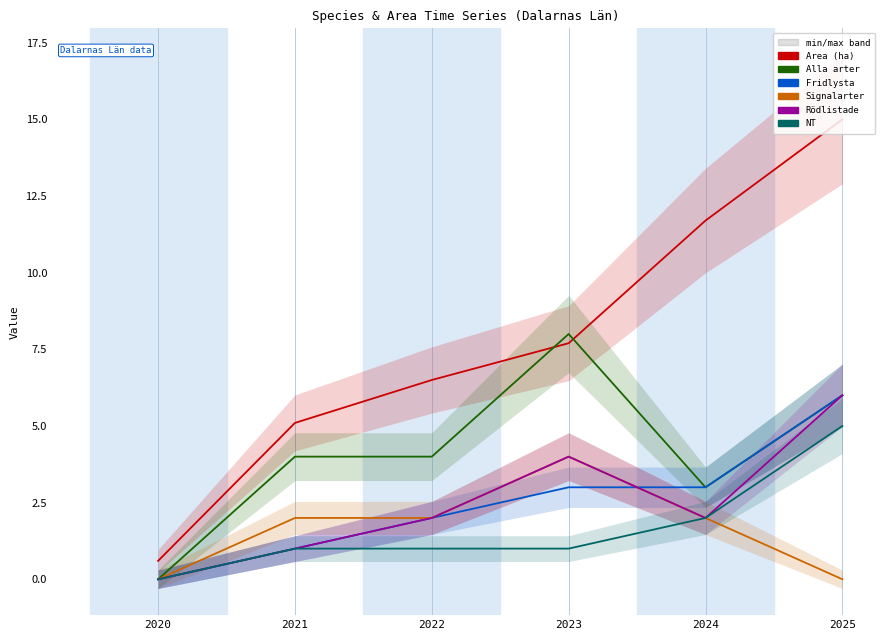

Which category has the lowest value in the Alla arter series?

2020